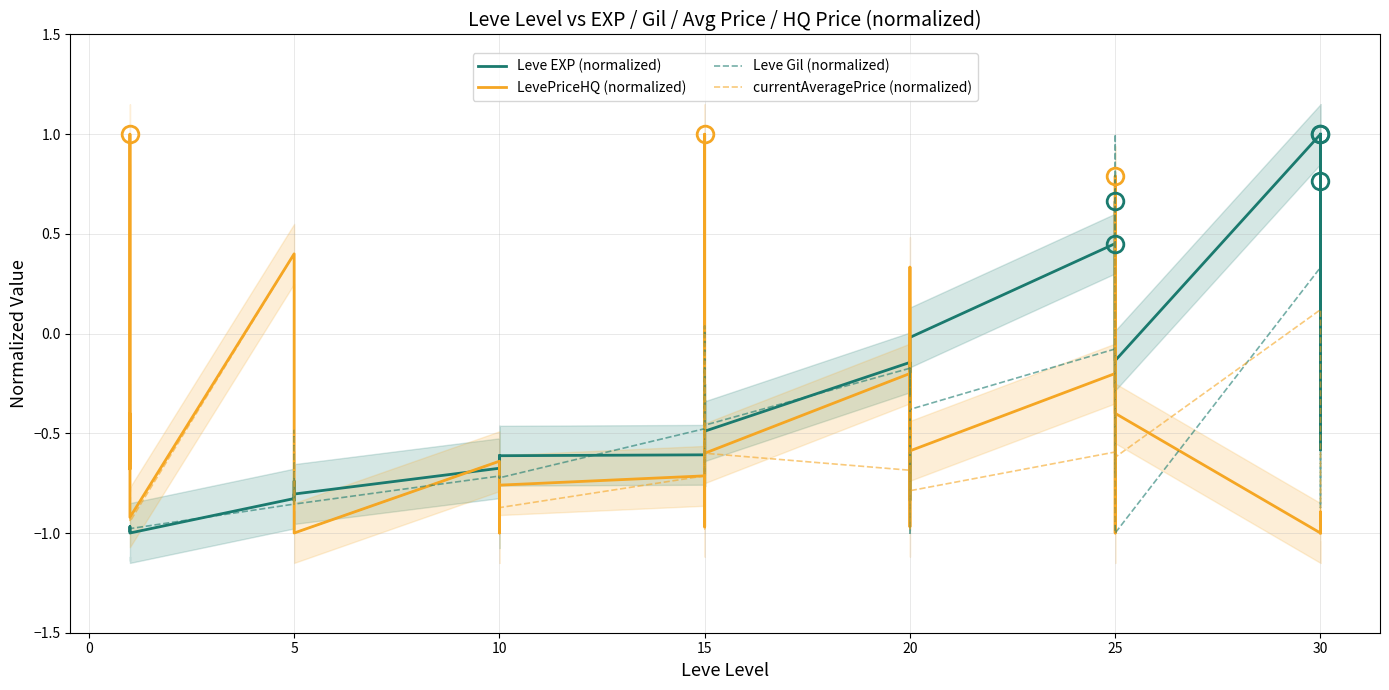

In Leve Gil (normalized), how many points are lower than both neighbors (excluding endpoints)?

10